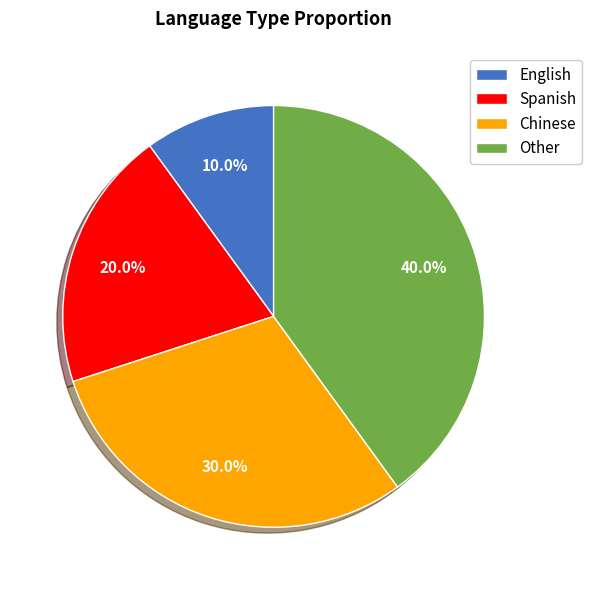

What percentage do English and Spanish together represent?

30.0%